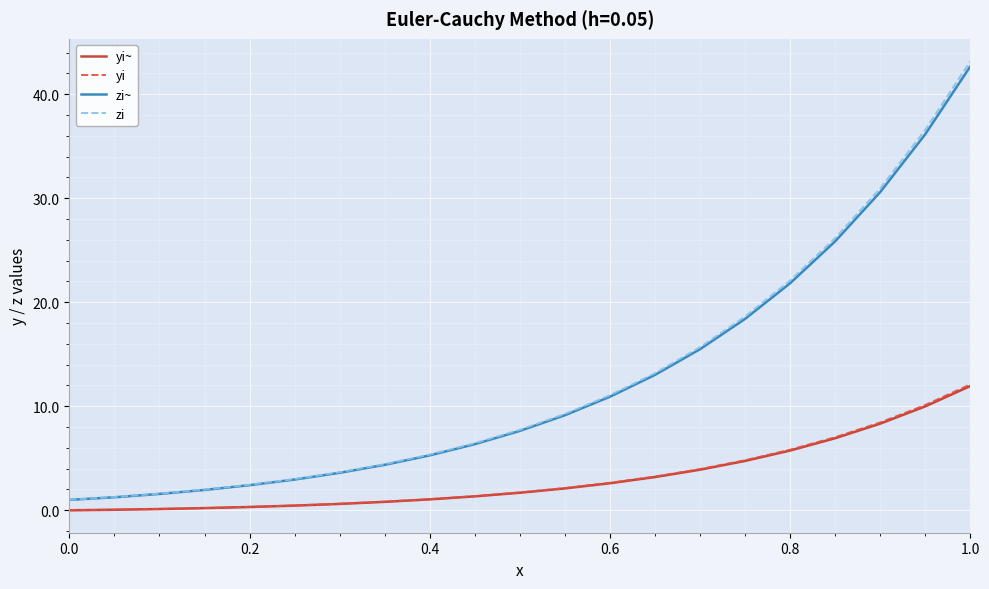

What is the lowest value of the zi~ series?

1.0